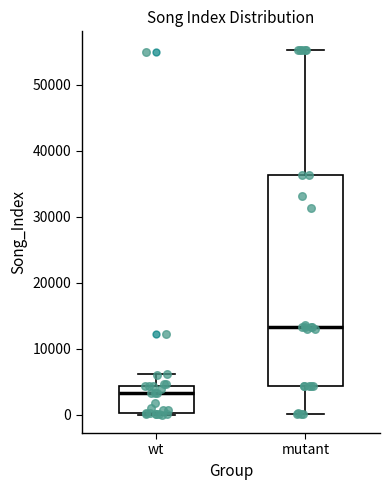

Reading left to right, read every box against the y-axis: the position of its median line, the range the box covers, and the ends of its whiskers. The values are not printed on the chart, so give them approximately, as read against the axis.

wt: median 3000, box 0 to 4000, whiskers 0 to 6000
mutant: median 13000, box 4000 to 36000, whiskers 0 to 55000